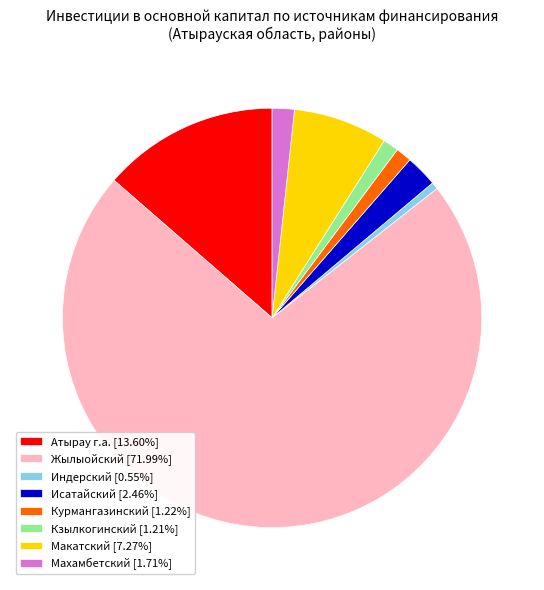

Which category has the biggest portion of the pie?

Жылыойский